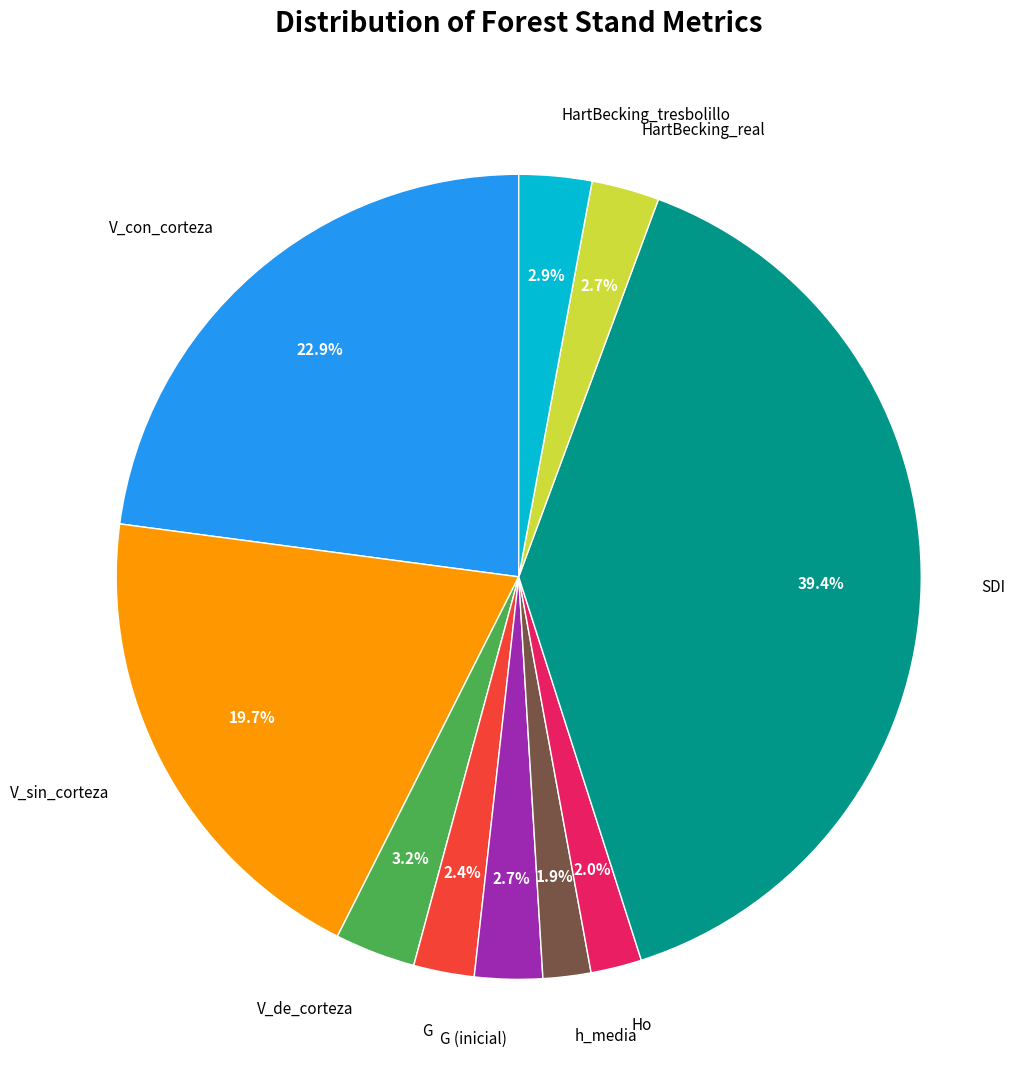

Which has a higher value, HartBecking_tresbolillo or SDI?

SDI